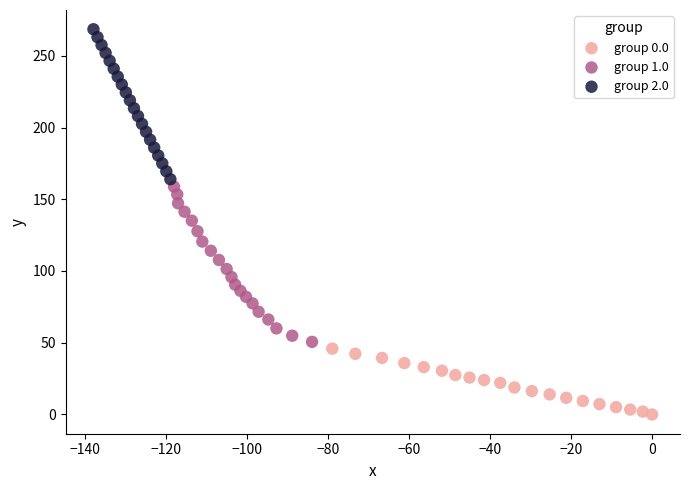

Which series has the largest Y range (max minus min)?

group 1.0